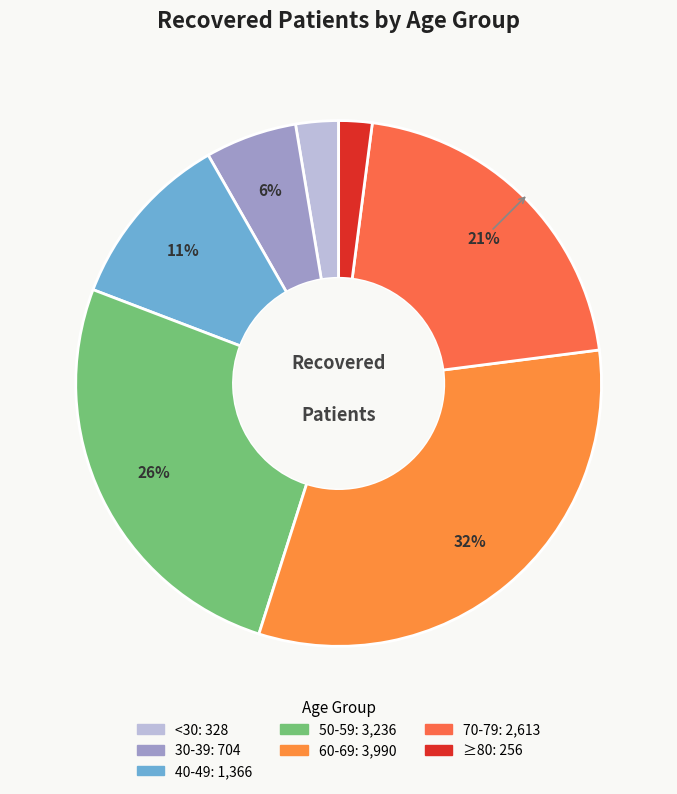

How many segments does this pie chart have?

7